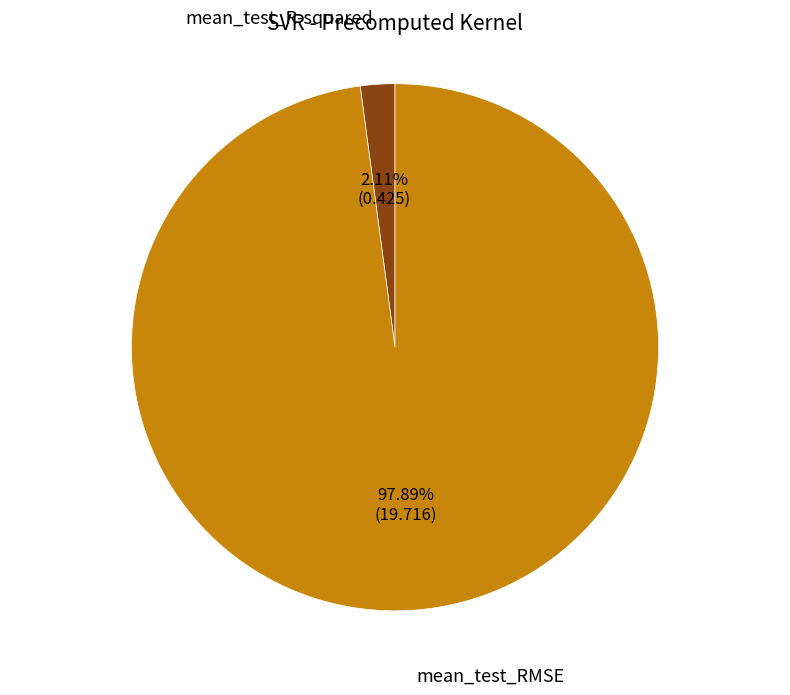

What percentage do mean_test_R-squared and mean_test_RMSE together represent?

100.0%